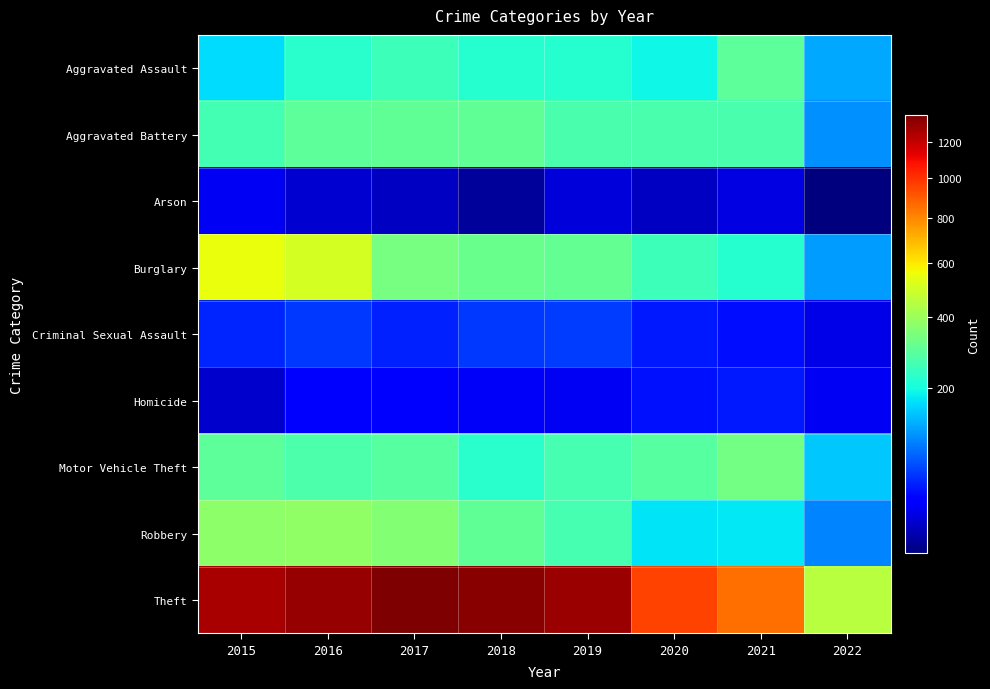

Between 2015 and 2022, which series saw the biggest shift?

Theft